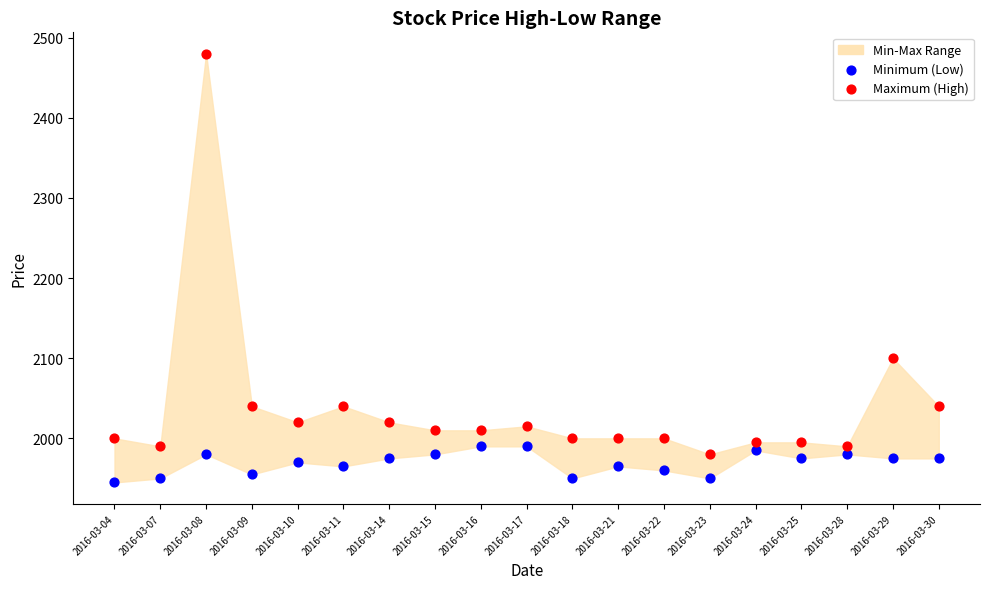

Across all data points, what is the range of Y values (max minus min)?

535